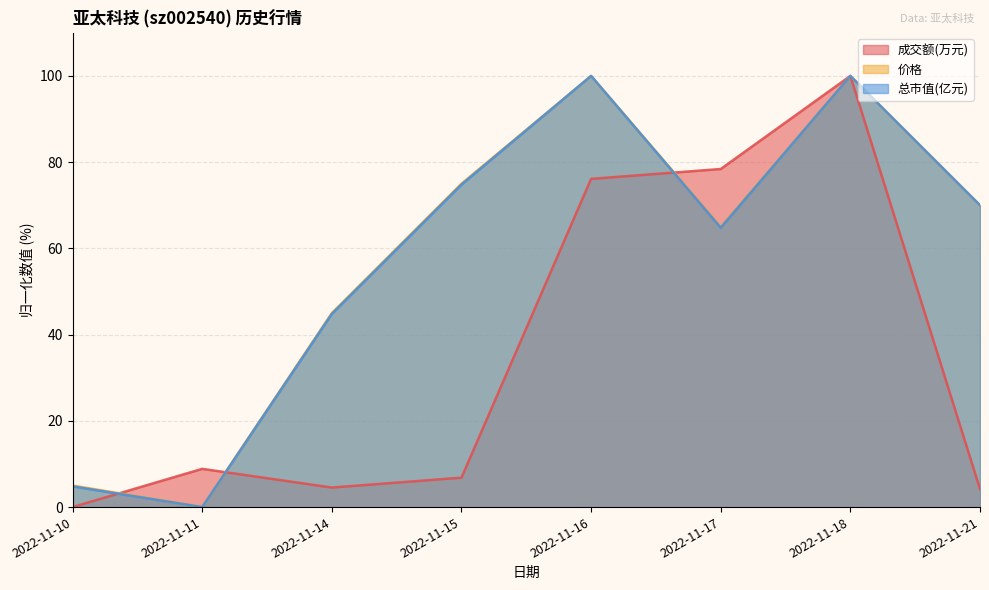

Rank the series by their maximum value, from highest to lowest.

成交额(万元), 价格, 总市值(亿元)